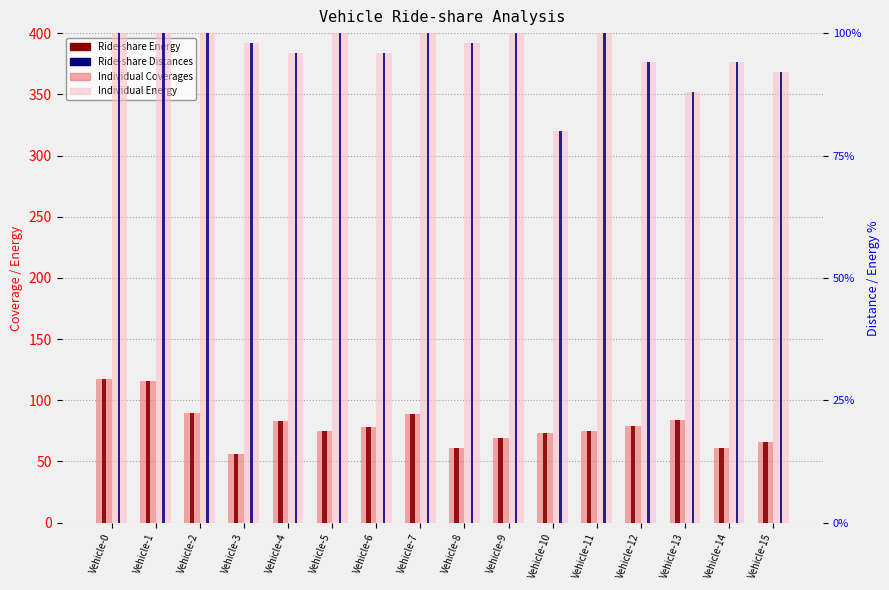

What are all the series names shown in the legend?

Individual Coverages, Ride-share Energy, Individual Energy, Ride-share Distances